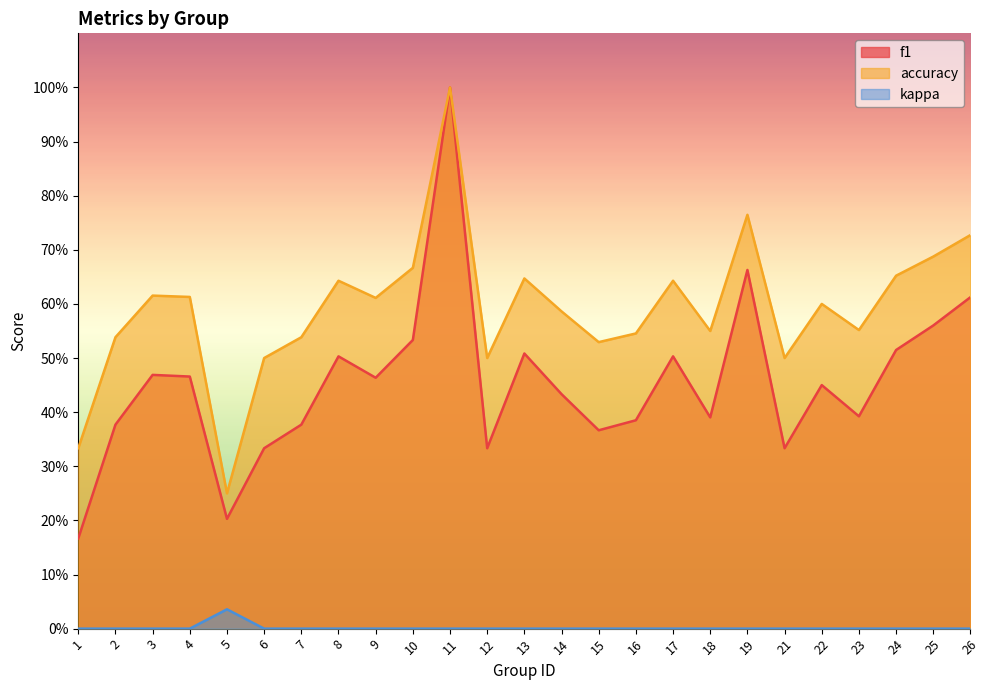

The kappa series shows 0.0 at 4. True or false?

True